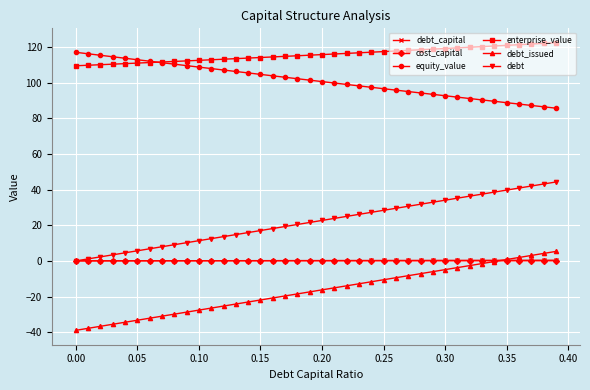

What are all the series names shown in the legend?

debt_capital, cost_capital, equity_value, enterprise_value, debt_issued, debt